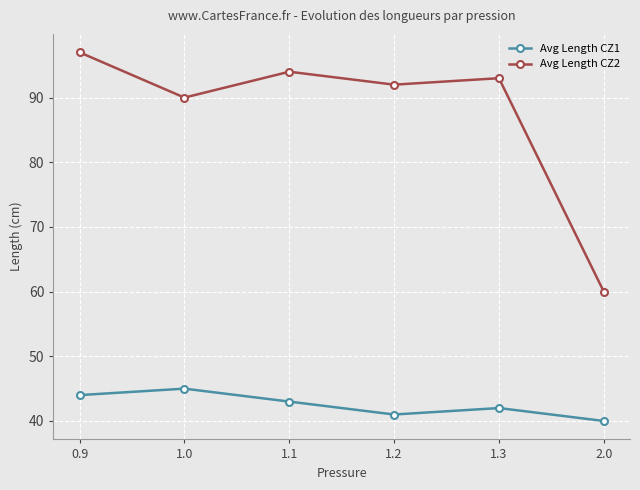

Reading left to right, list all the values displayed in this chart.

Avg Length CZ1: 44	45	43	41	42	40
Avg Length CZ2: 97	90	94	92	93	60